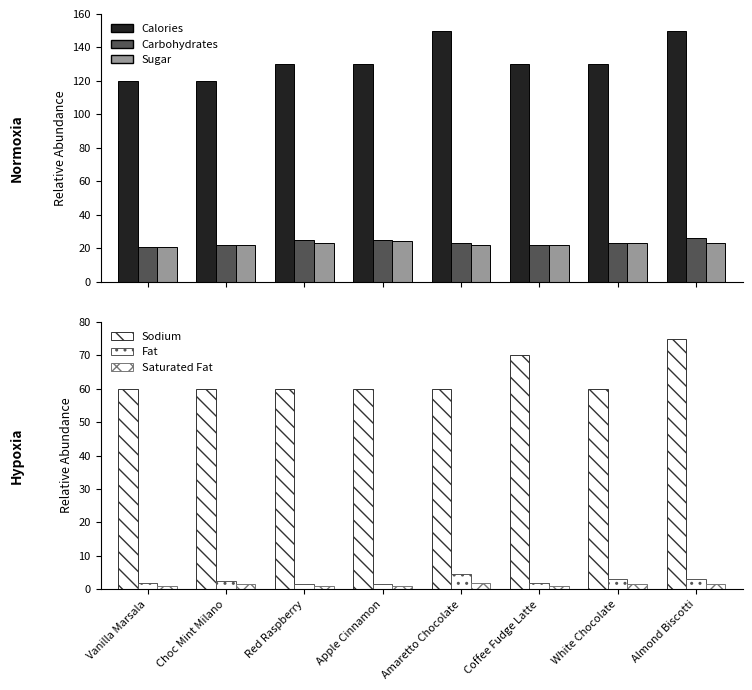

What is the sum of all Saturated Fat values?

10.5